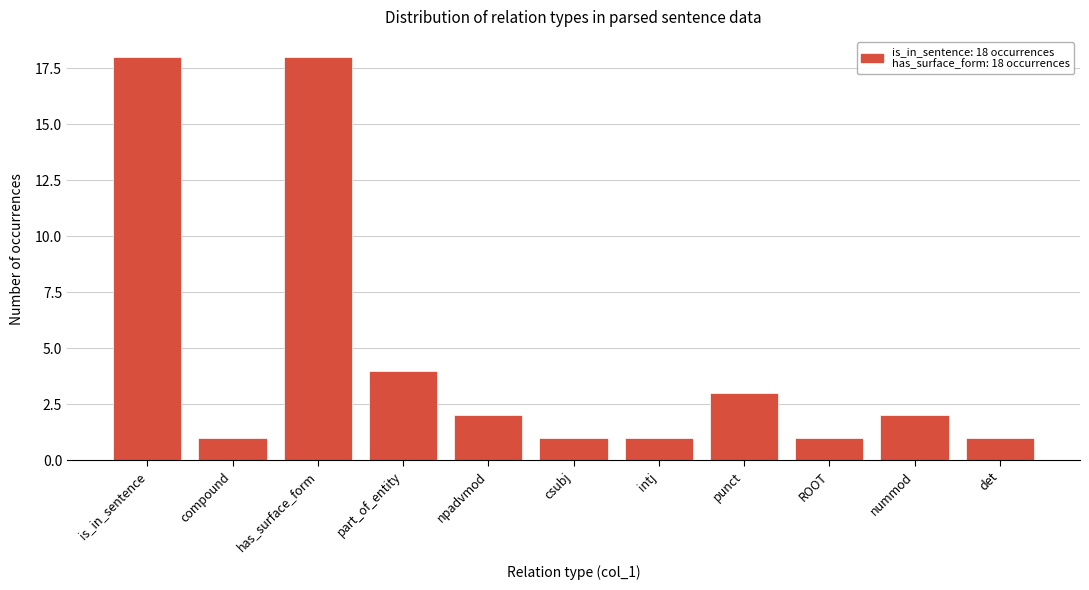

Reading left to right, transcribe all the data shown in this chart.

is_in_sentence=18	compound=1	has_surface_form=18	part_of_entity=4	npadvmod=2	csubj=1	intj=1	punct=3	ROOT=1	nummod=2	det=1